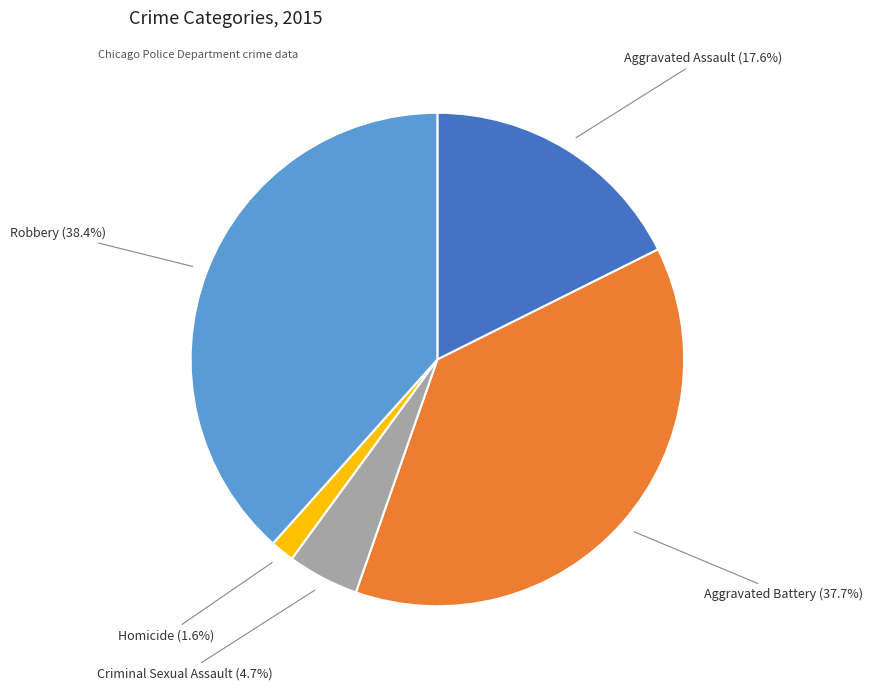

What is the smallest slice in the pie chart?

Homicide